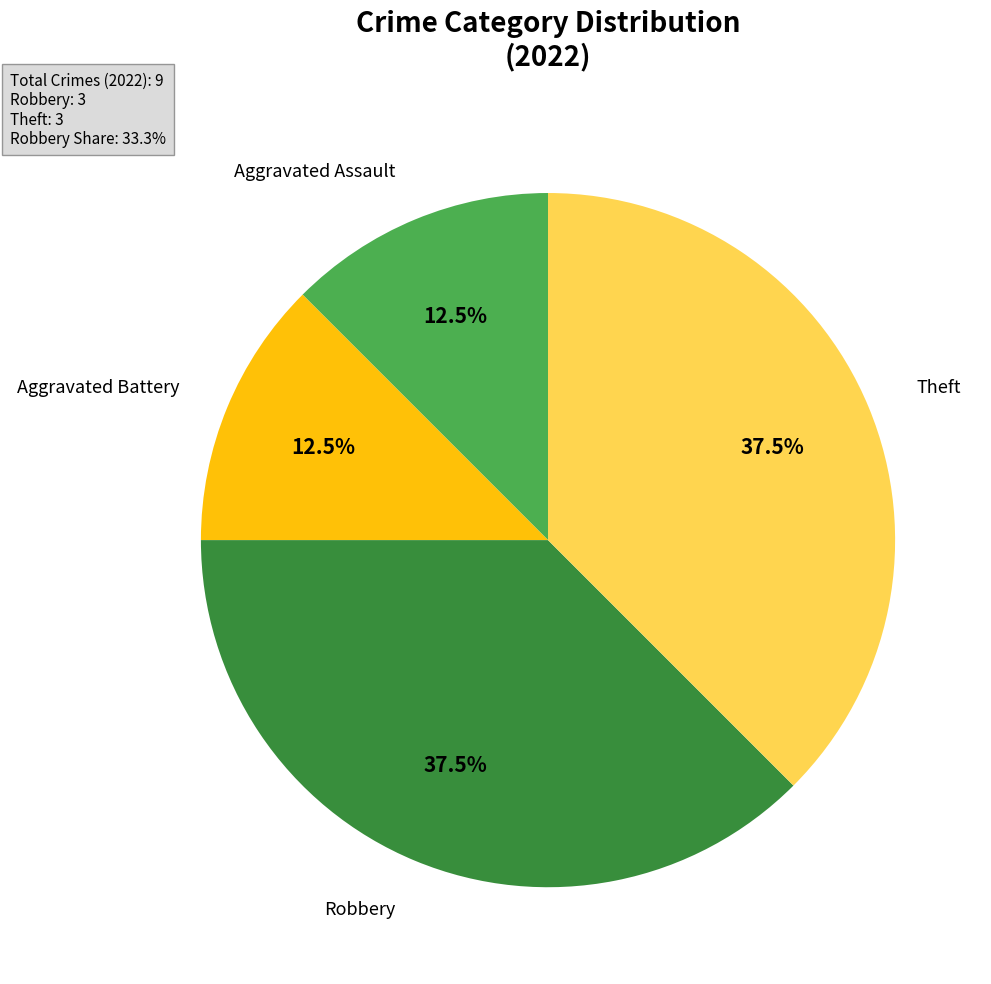

How many segments does this pie chart have?

4